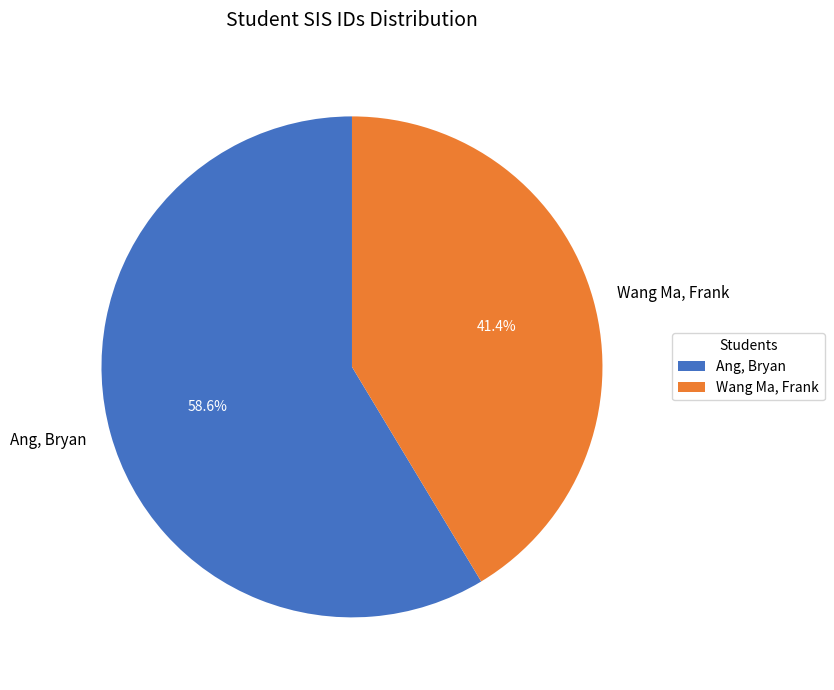

Is Ang, Bryan the majority of the pie?

Yes